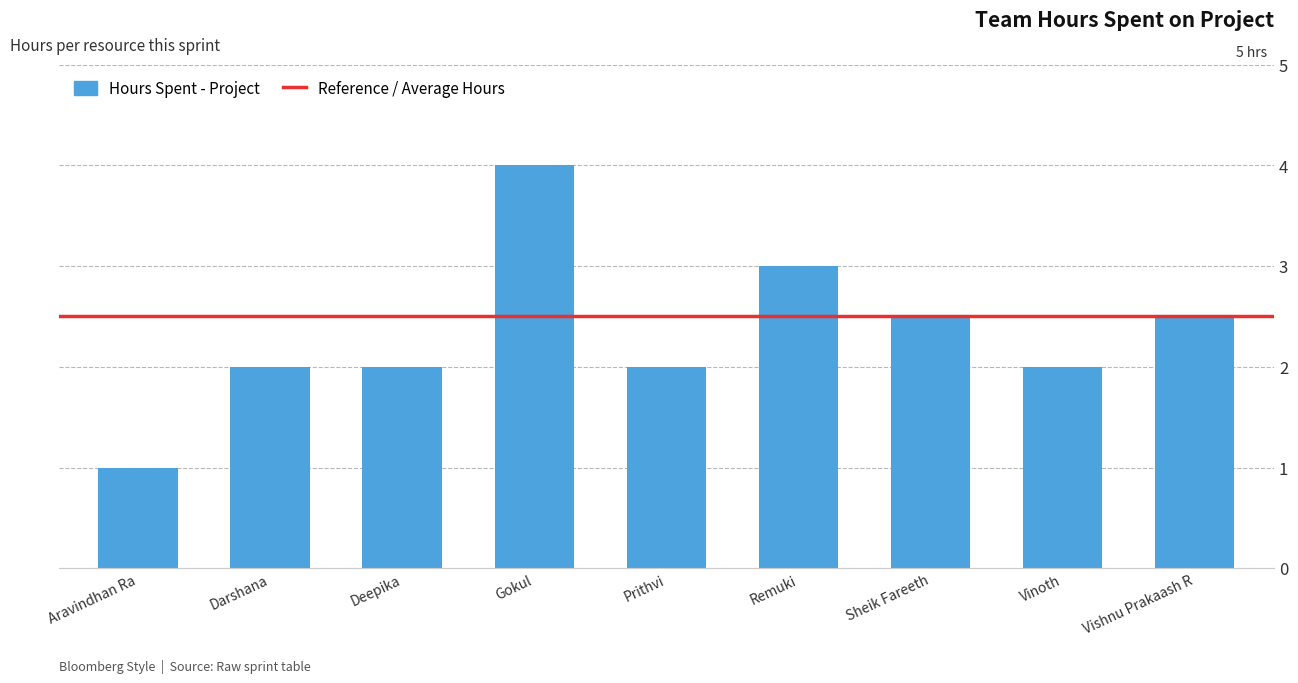

Reading left to right, extract all data points from this chart.

Aravindhan Ra=1.0	Darshana=2.0	Deepika=2.0	Gokul=4.0	Prithvi=2.0	Remuki=3.0	Sheik Fareeth=2.5	Vinoth=2.0	Vishnu Prakaash R=2.5